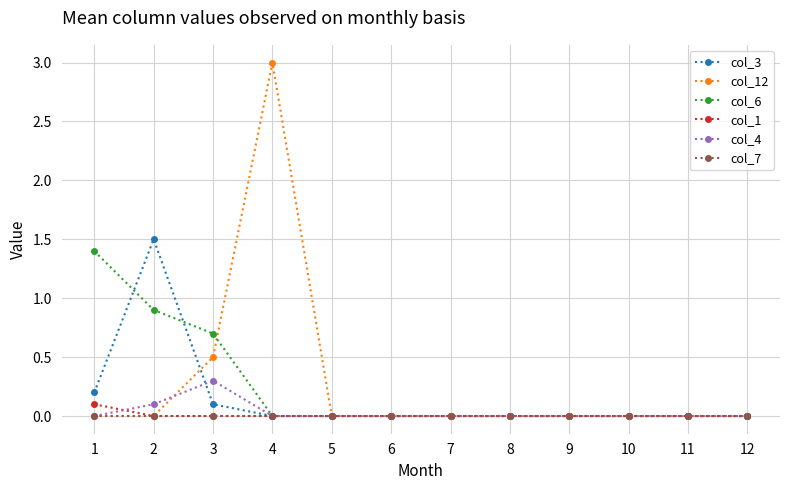

At which category is the sum across all series the highest?

4